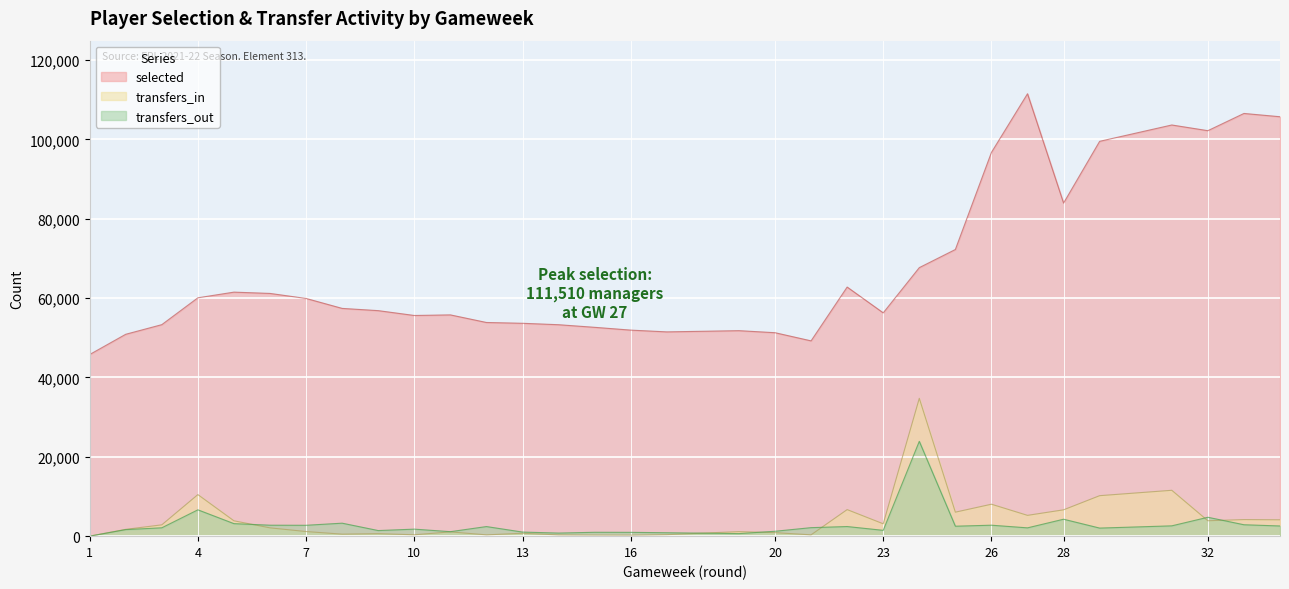

True or false: selected and transfers_in intersect in this chart.

False